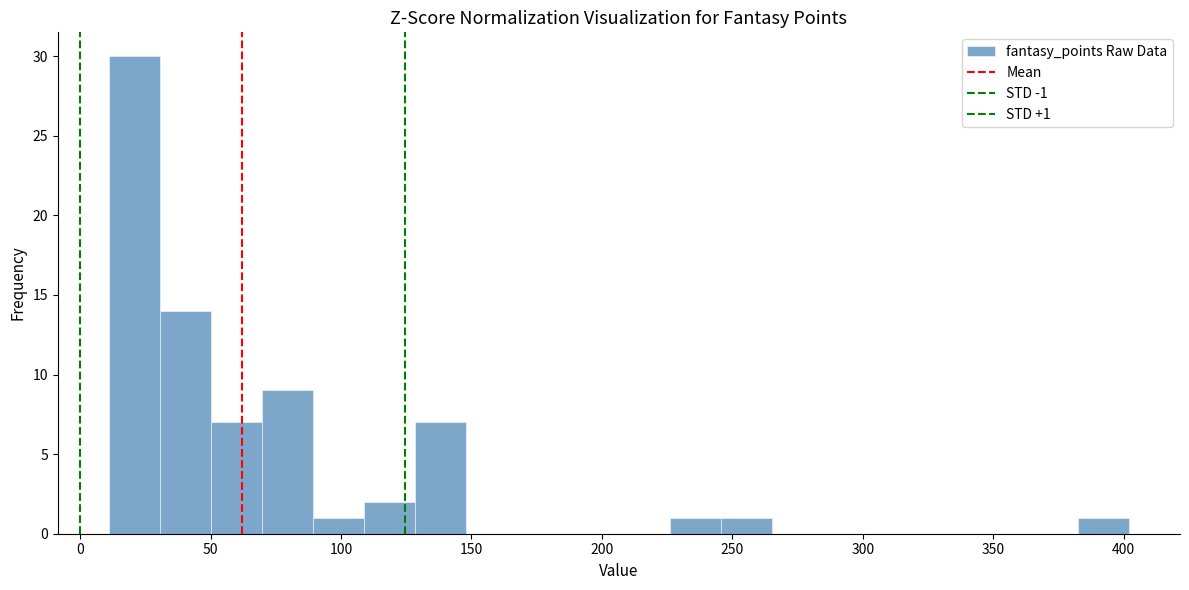

Read against the x-axis, roughly where is the centre of the tallest bar?

20